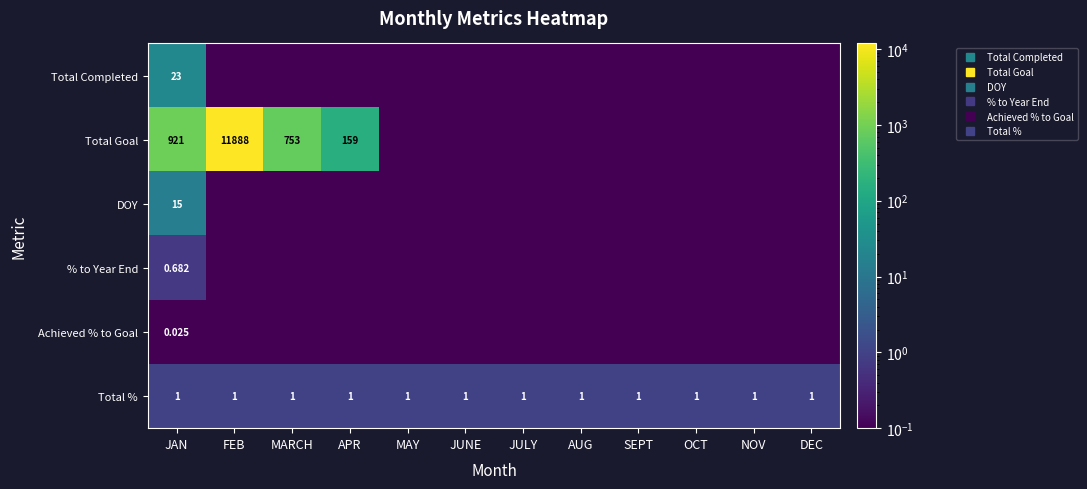

Is the value of Total Goal at OCT greater than the value of Achieved % to Goal at DEC?

No